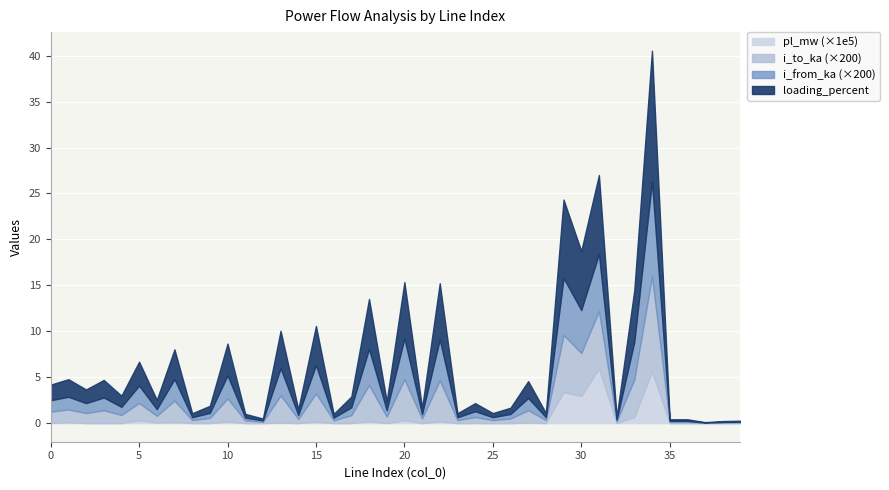

True or false: pl_mw and loading_percent cross at least once.

False